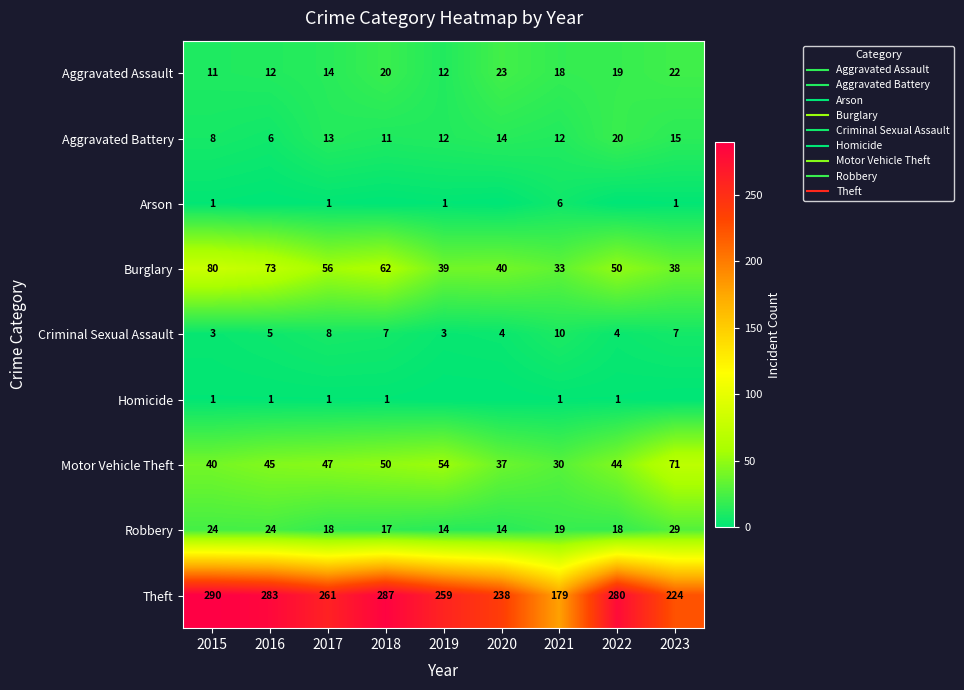

List the labels in order of Burglary value, largest first.

2015, 2016, 2018, 2017, 2022, 2020, 2019, 2023, 2021